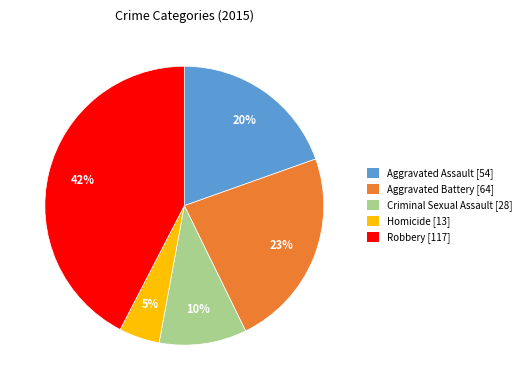

Which slice is the smallest?

Homicide